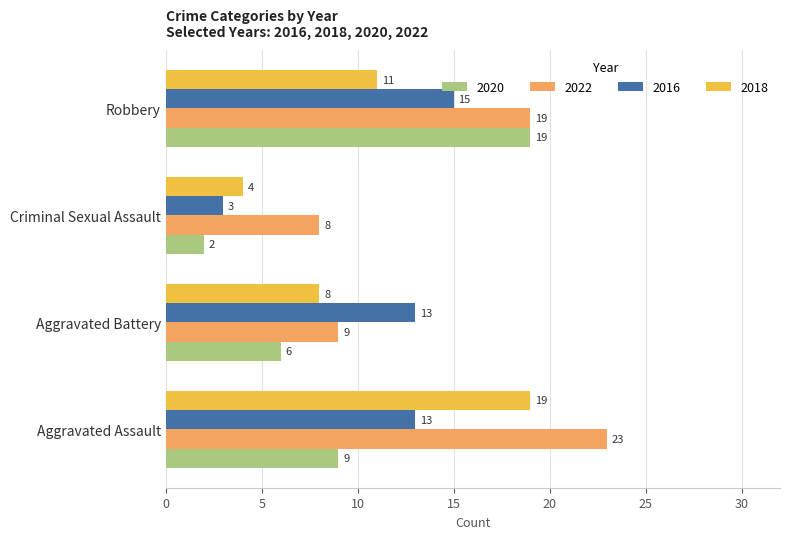

At which category does the chart reach its minimum across all series?

Criminal Sexual Assault